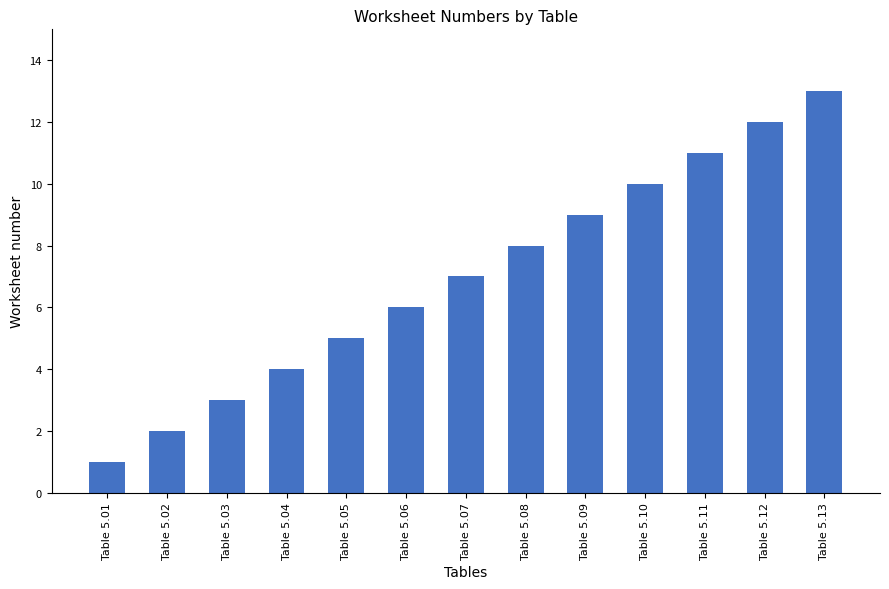

What is the value of the 7th bar from the left?

7